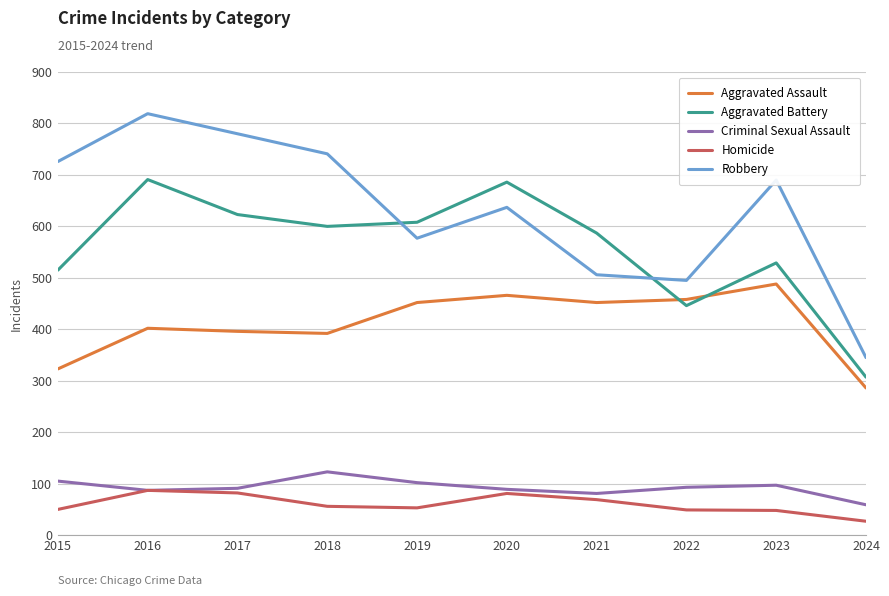

What is the difference between the maximum and second lowest values in the Homicide series?

39